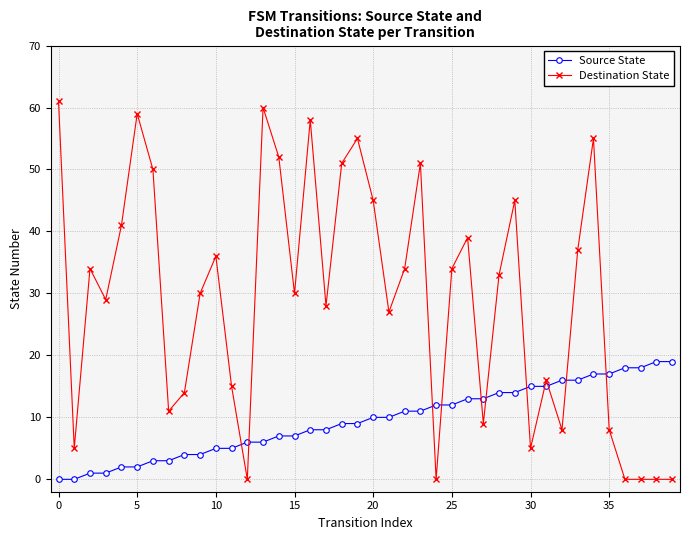

How many times do Source State and Destination State cross each other?

11